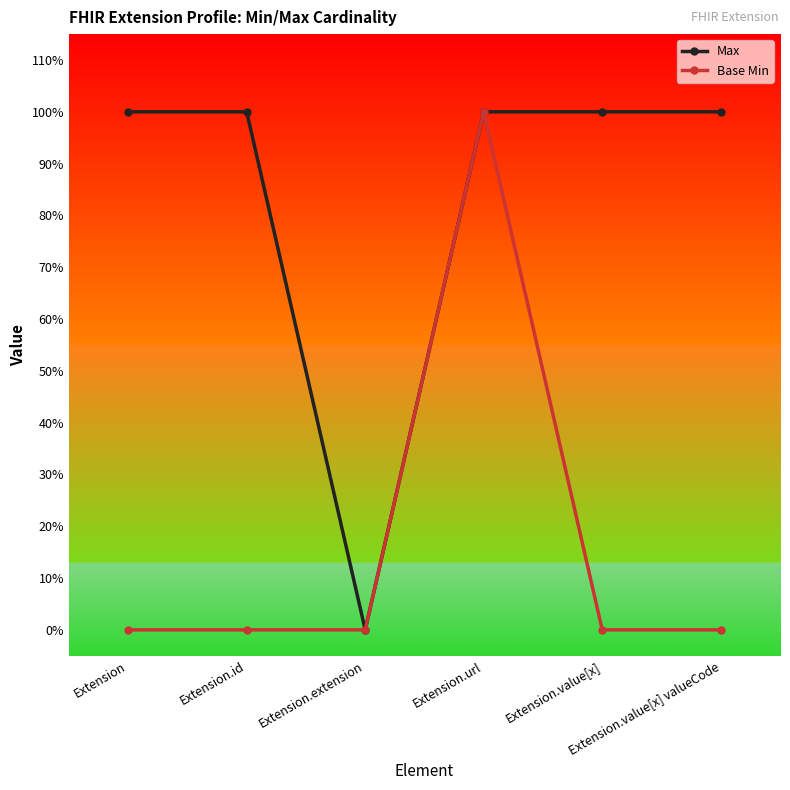

What position from the right is Extension?

6